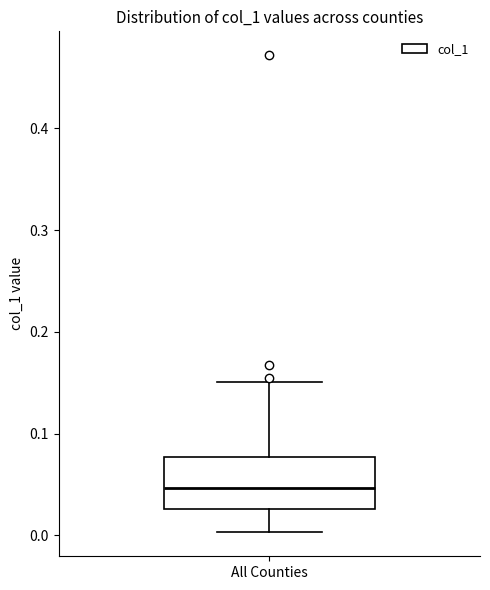

Where is the lower edge of the box for All Counties on the y-axis? The values are not printed on the chart, so give them approximately, as read against the axis.

0.03